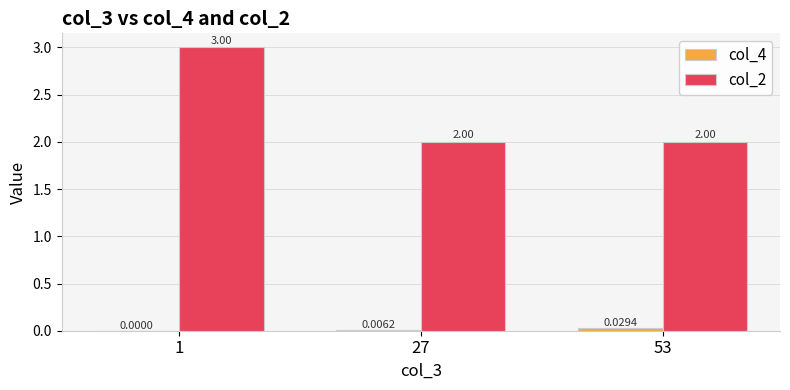

Which series has the largest total across all categories?

col_2